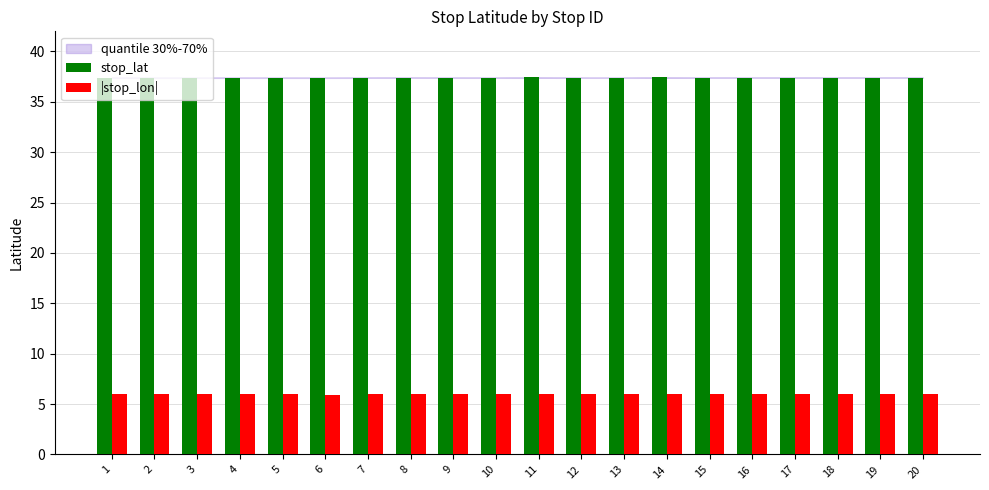

Is it true that stop_lat equals 37.4 at 5?

True